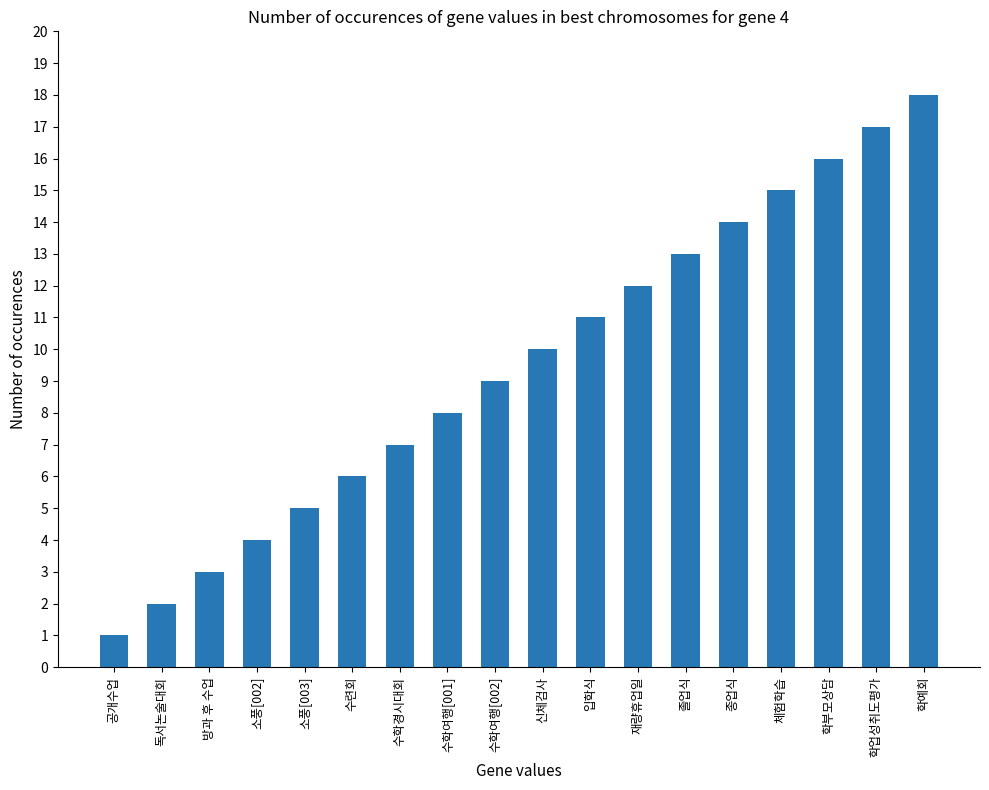

The value at 수학여행[002] is 14. True or false?

False